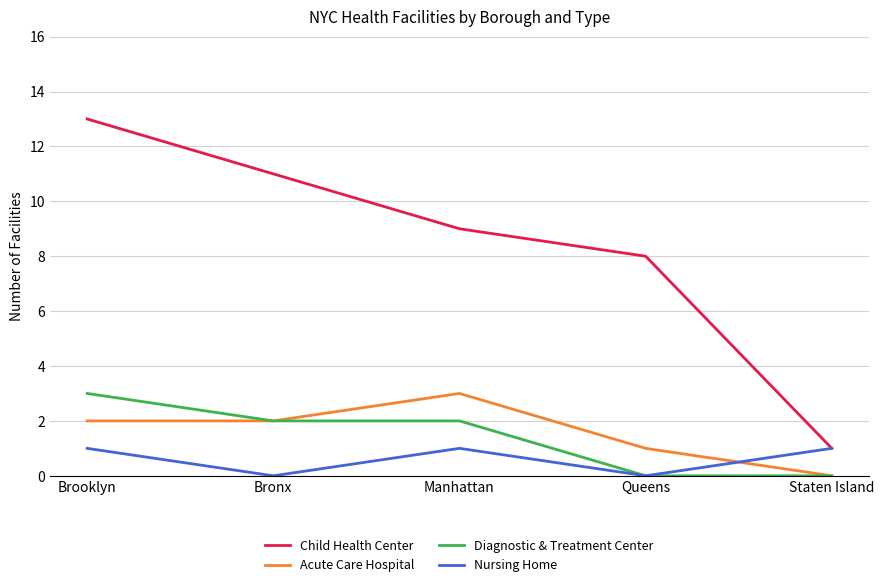

At which category is the sum across all series the highest?

Brooklyn